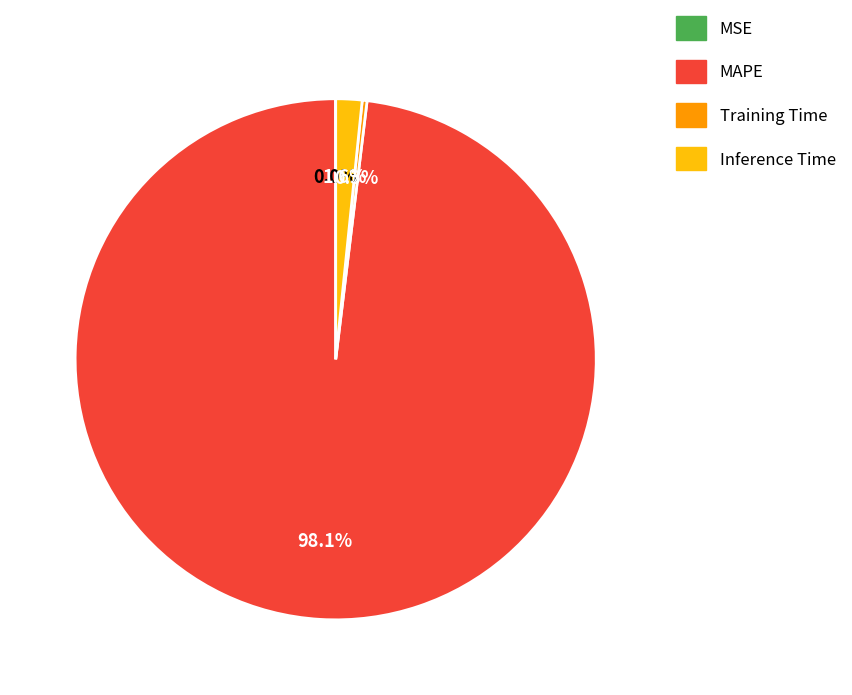

To the nearest percent, what is the difference between the Inference Time and Training Time slice percentages?

1%